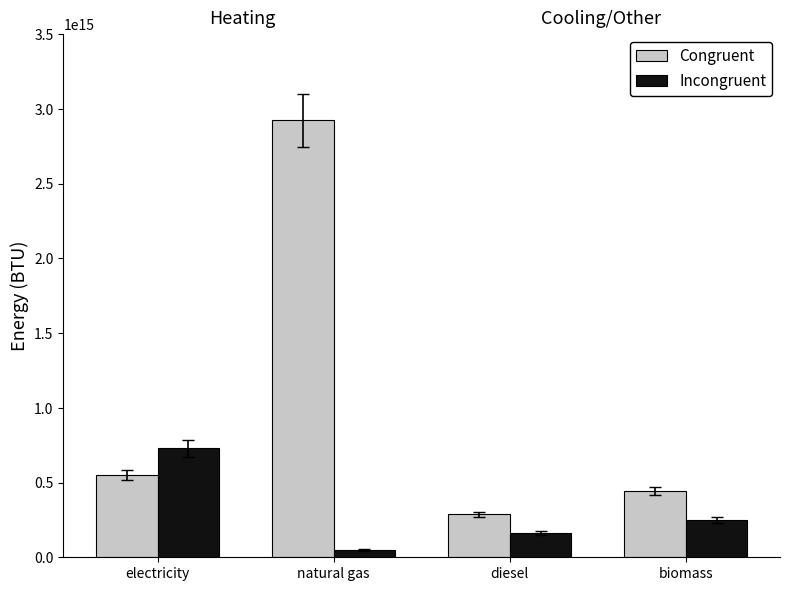

At which category does the chart reach its minimum across all series?

natural gas